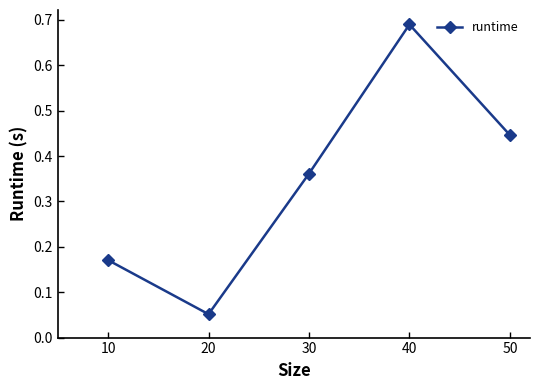

List the labels in order of value, smallest first.

20, 10, 30, 50, 40